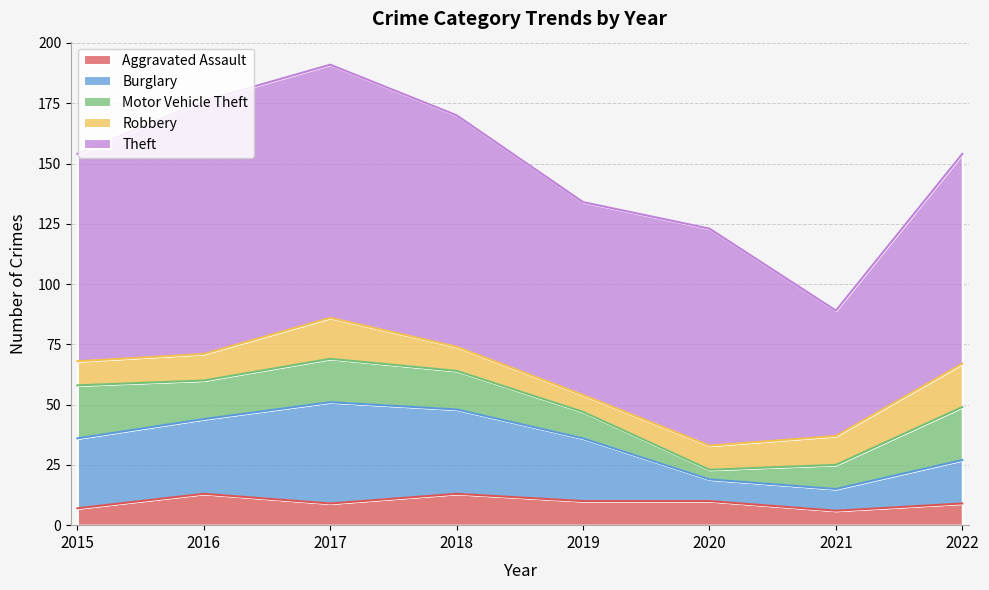

What is the difference between the highest and lowest values at 2017?

96